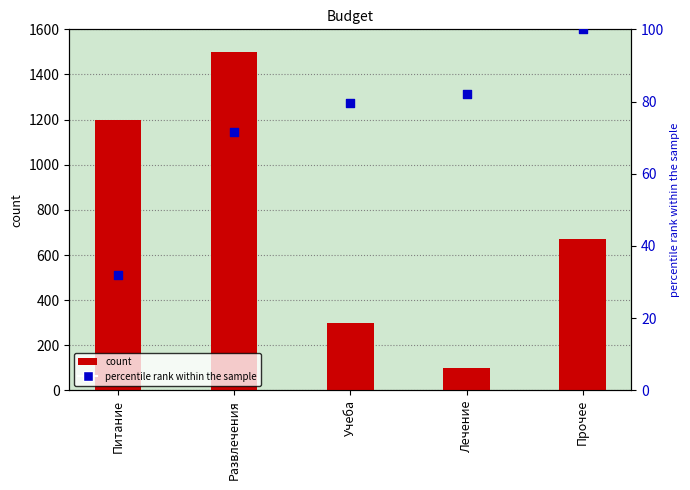

Which series has the largest Y range (max minus min)?

col_1